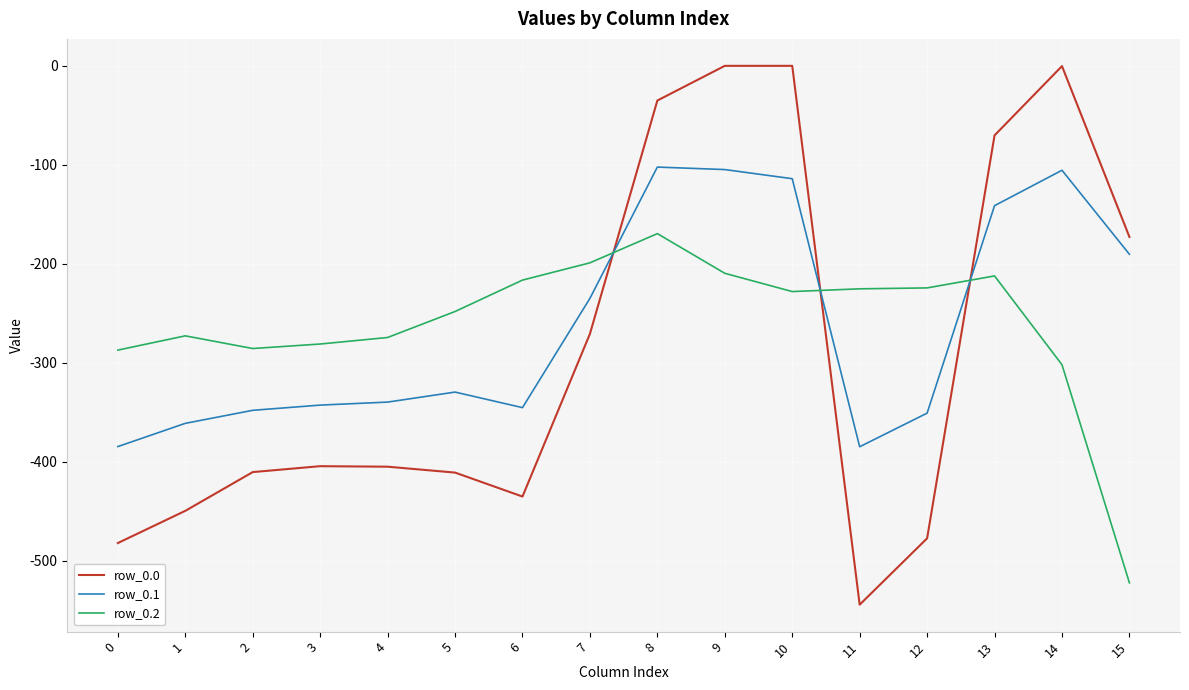

What is the difference between the highest and lowest values at 2?

124.8